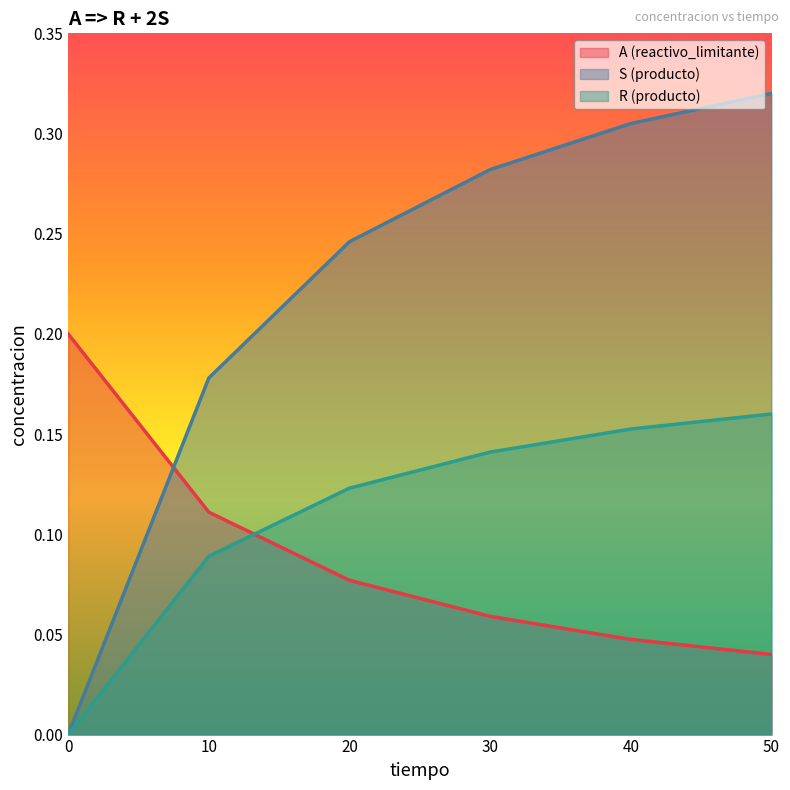

What is the total value across all series at 30?

0.5